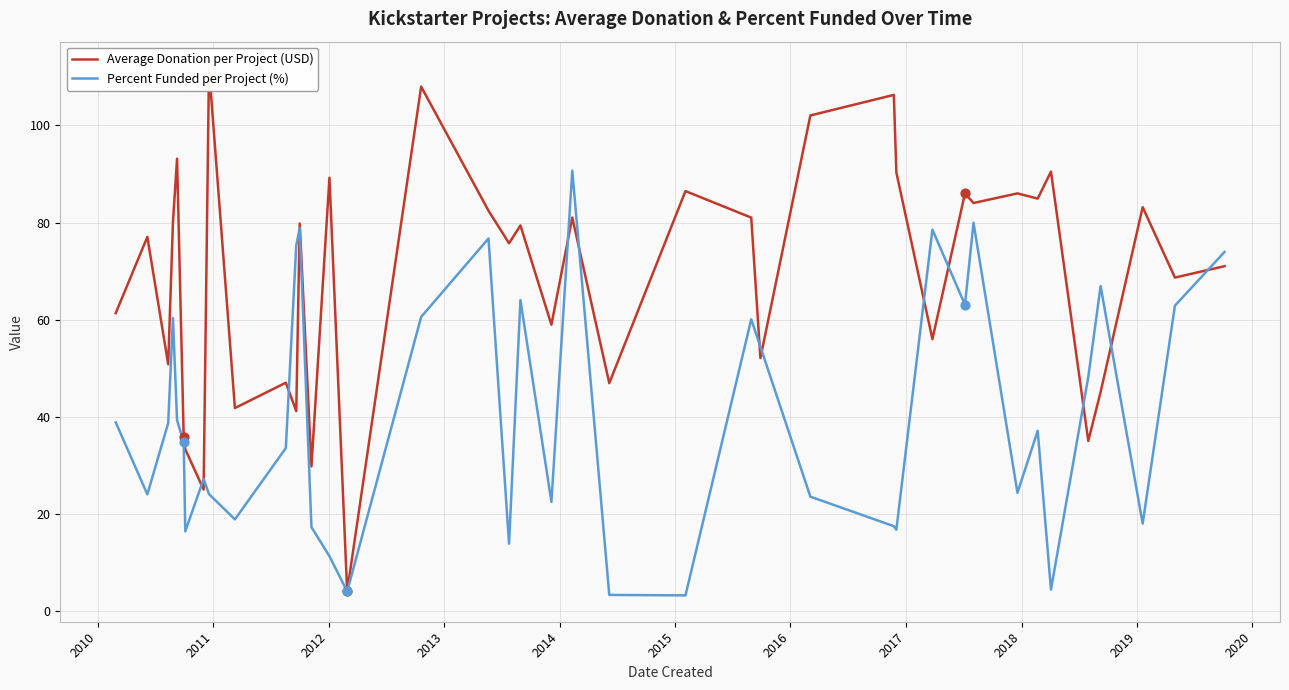

Which series reaches the maximum Y coordinate?

Average Donation per Project (USD)